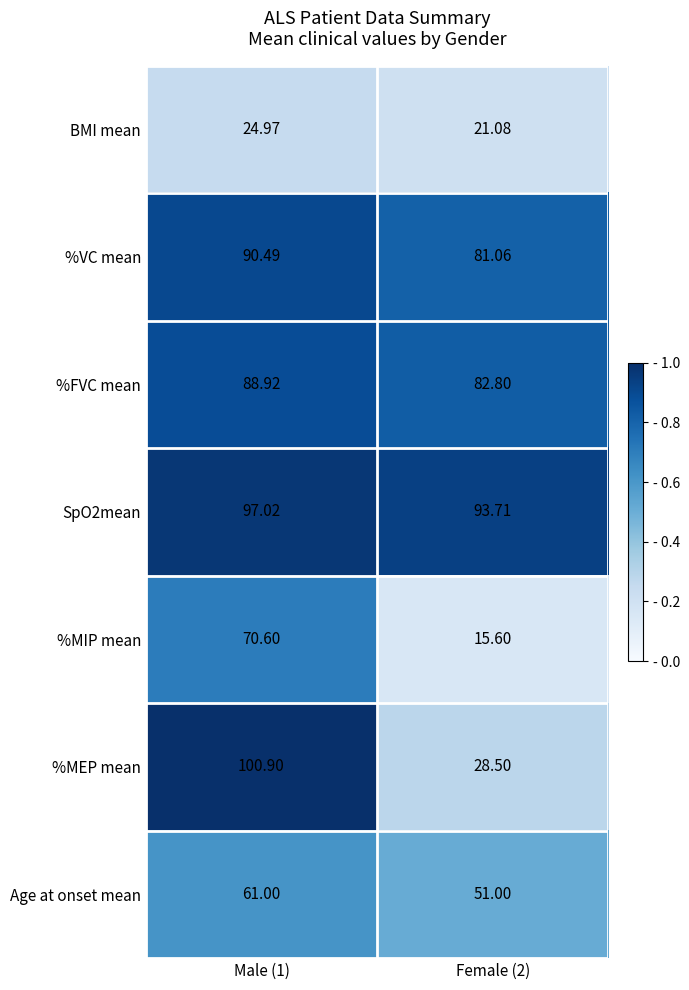

Is the value of SpO2mean at Female (2) greater than the value of %VC mean at Female (2)?

Yes